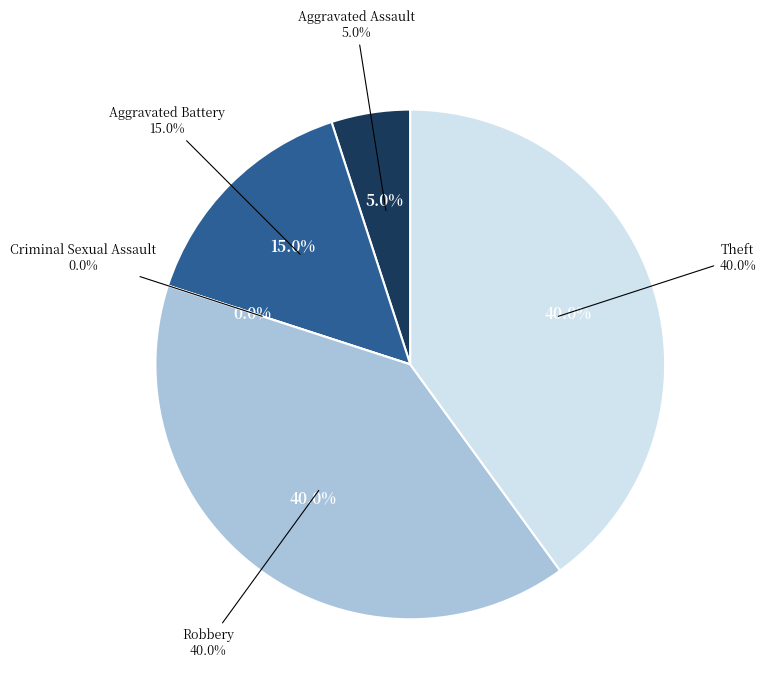

What percentage is the Robbery slice, to the nearest percent?

40%